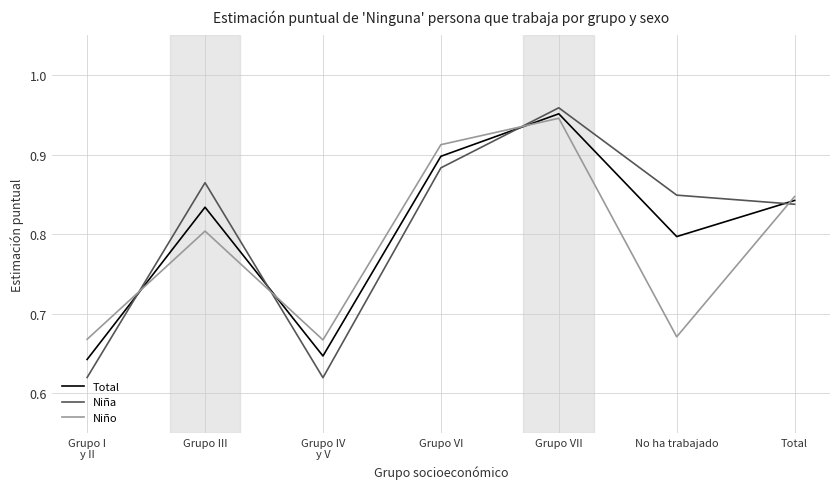

Is it true that Niño equals 1.1 at Grupo III?

False